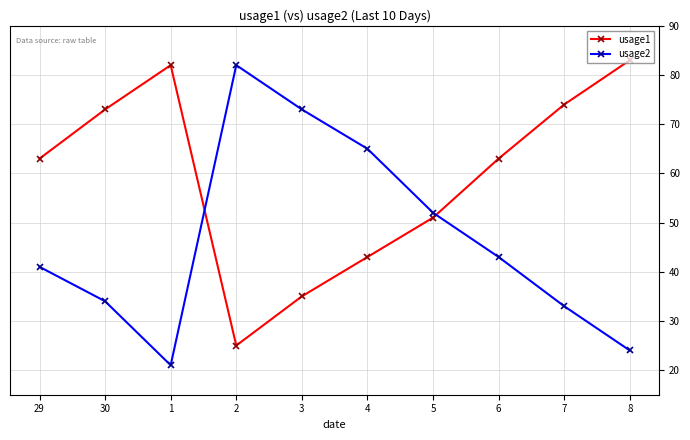

At 7, list the series in order from largest to smallest.

usage1, usage2